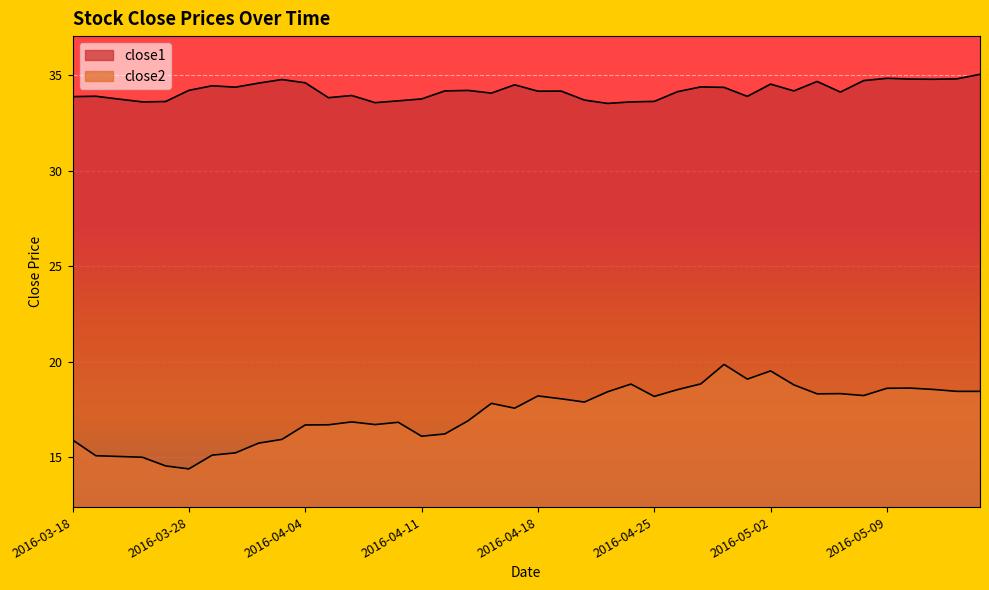

What is the spread (max minus min) of values at 2016-05-02?

15.0